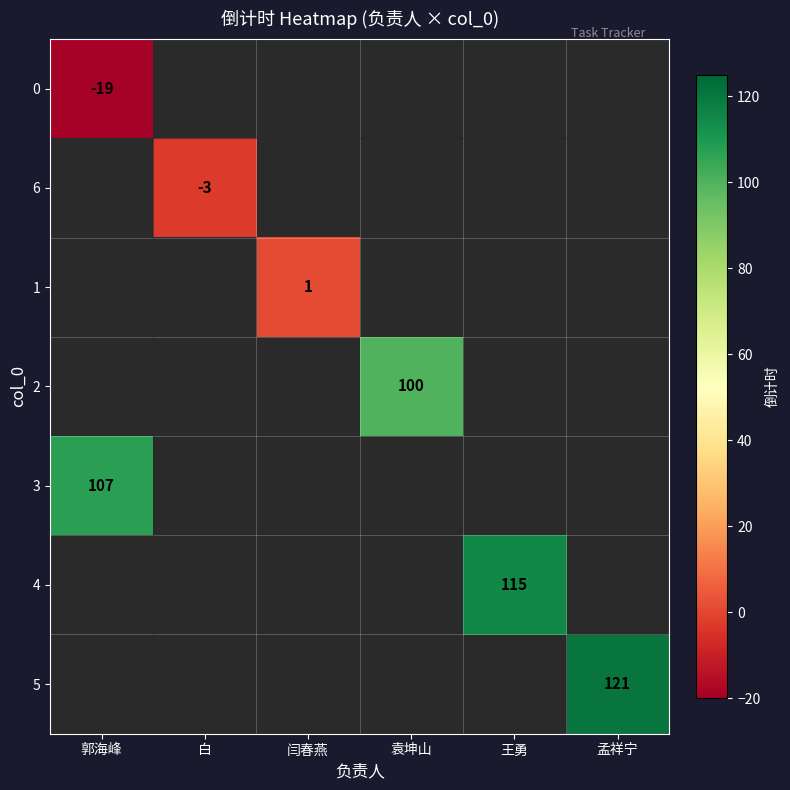

The value of 1 at 闫春燕 is 0. True or false?

False